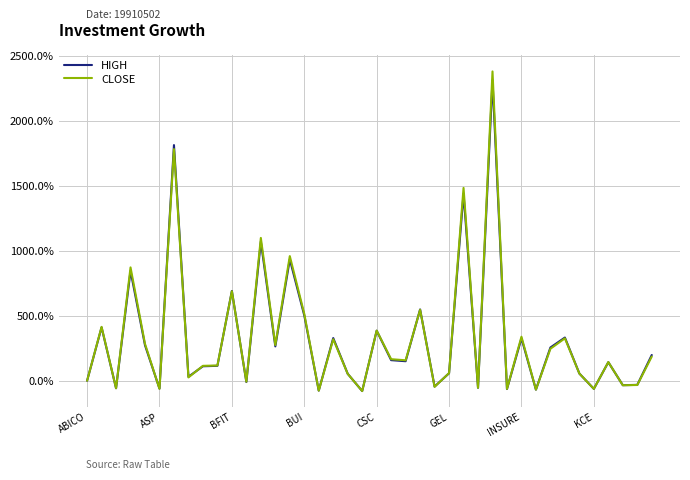

What is the minimum value shown in the chart?

-79.4